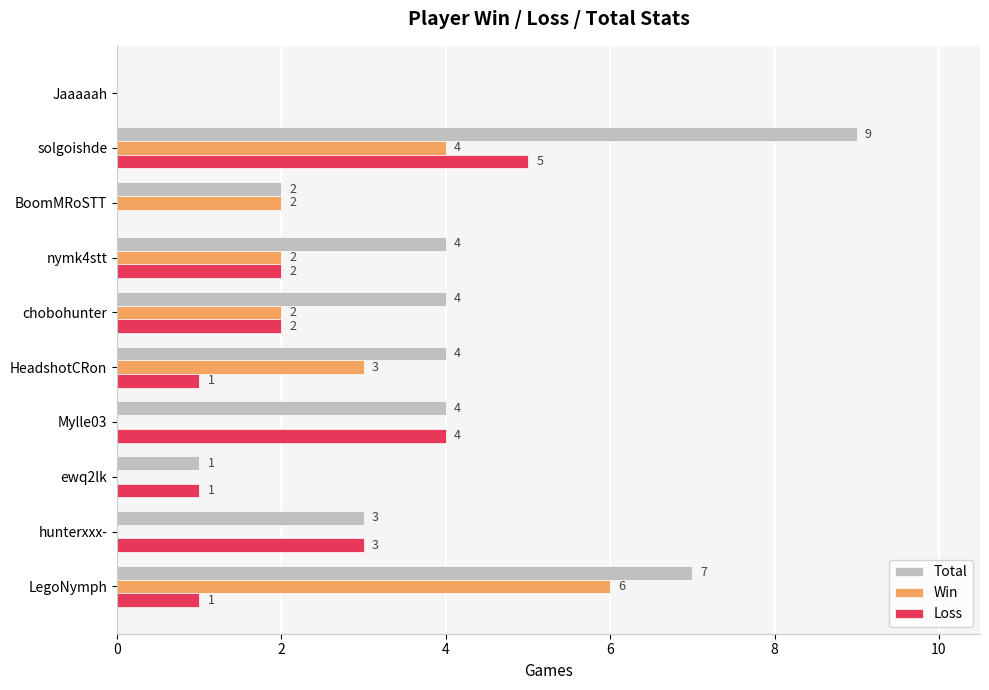

Read the Loss value at Mylle03.

4